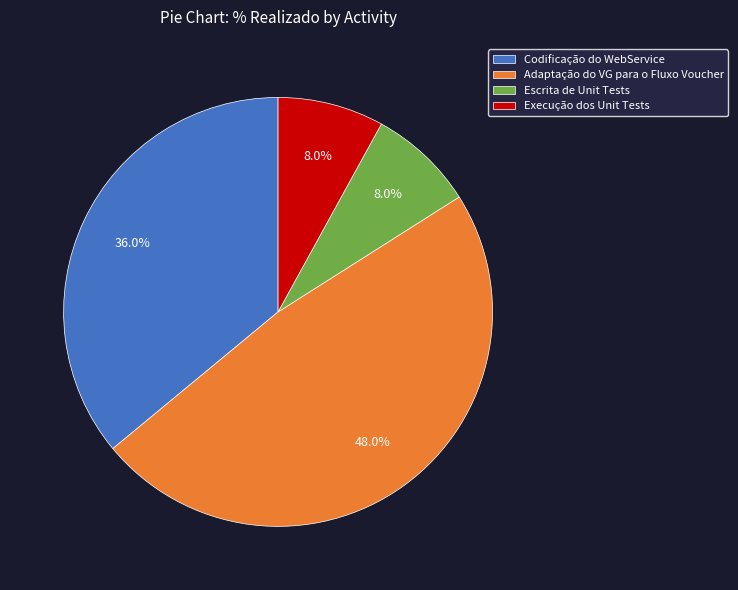

How much of the chart is everything except Codificação do WebService?

64.0%